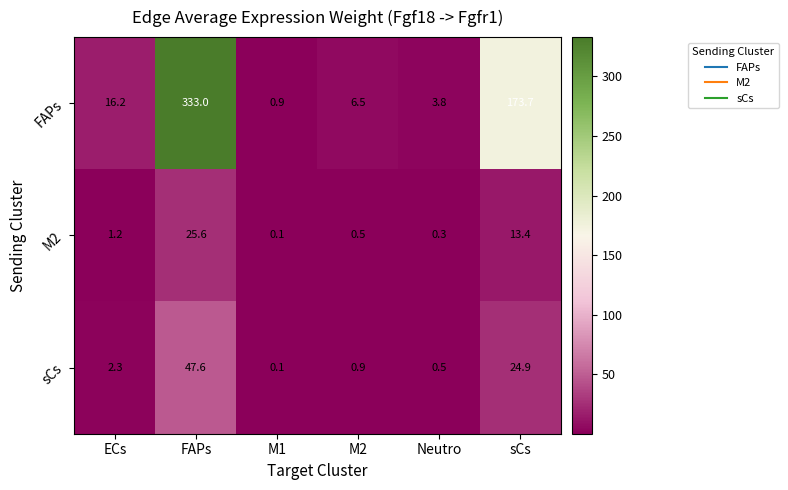

What is the difference between the highest and lowest values at sCs?

160.3